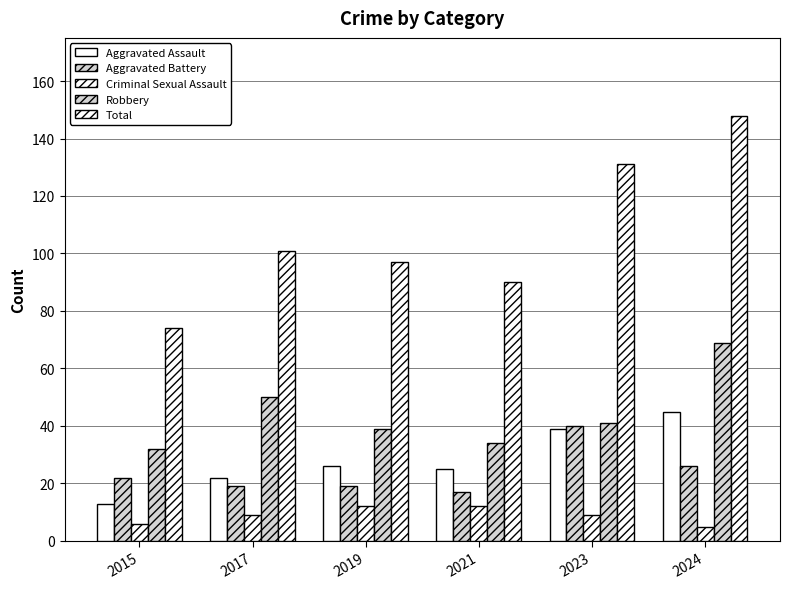

Which series has the largest total across all categories?

Total